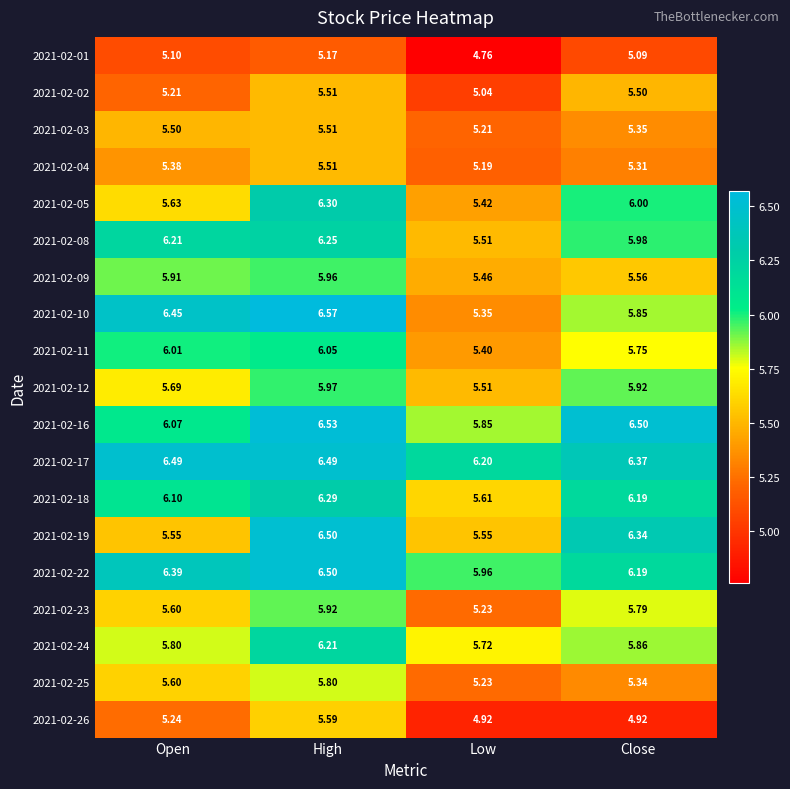

At which category does the chart reach its peak across all series?

High